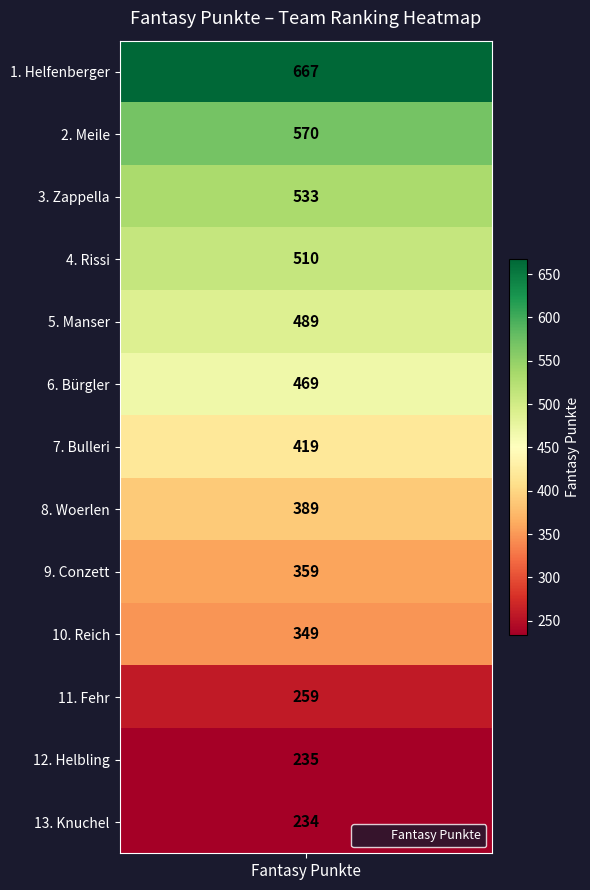

Where does the data first go above 419?

Helfenberger